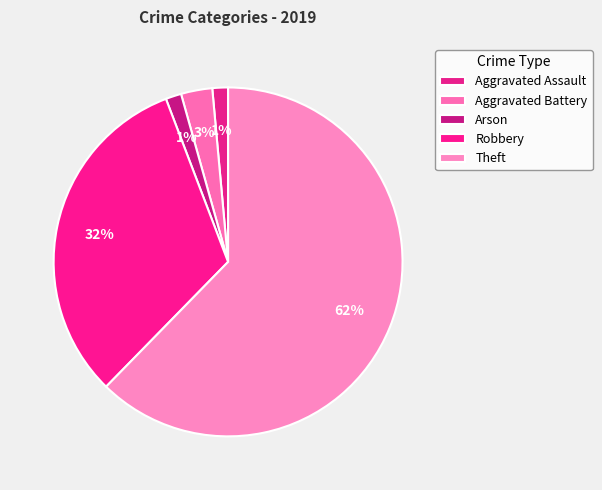

How many segments does this pie chart have?

5